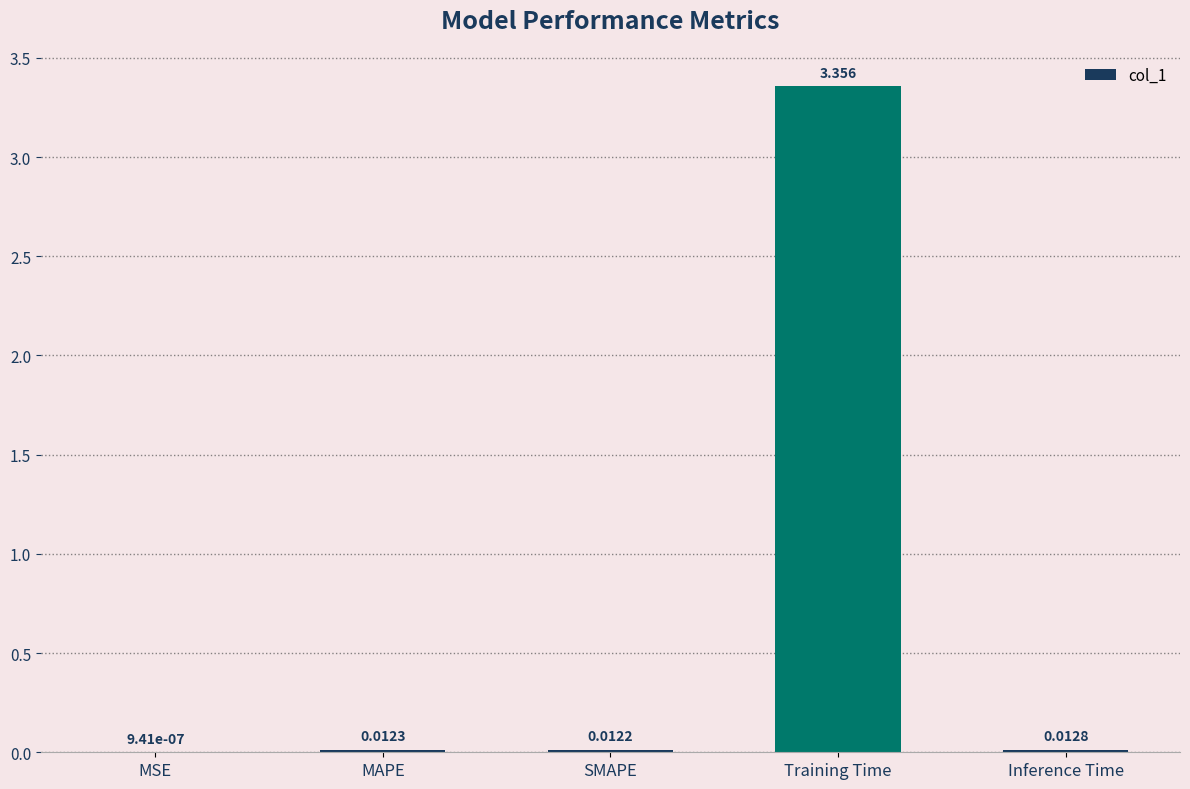

At which label is the value closest to 1?

Inference Time